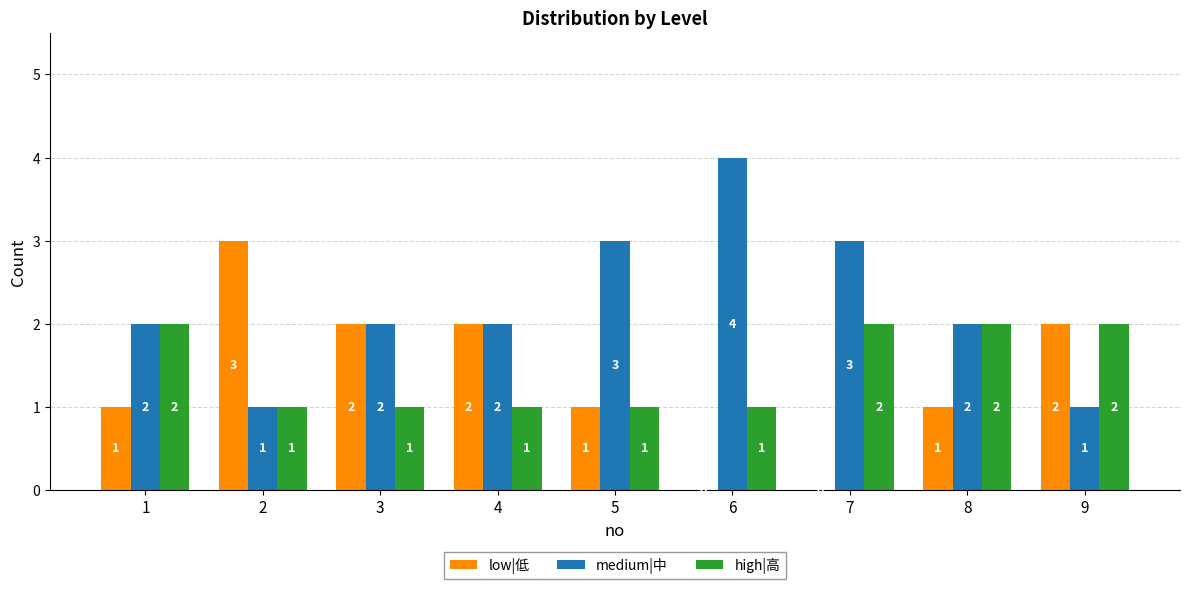

Is the value of high|高 at 8 greater than the value of low|低 at 8?

Yes